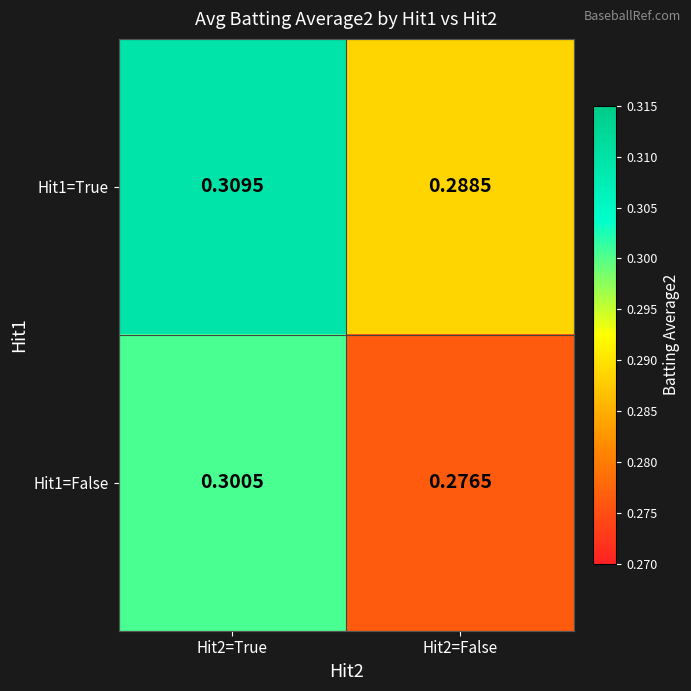

Is the value of Hit1=True at Hit2=True greater than the value of Hit1=False at Hit2=False?

Yes